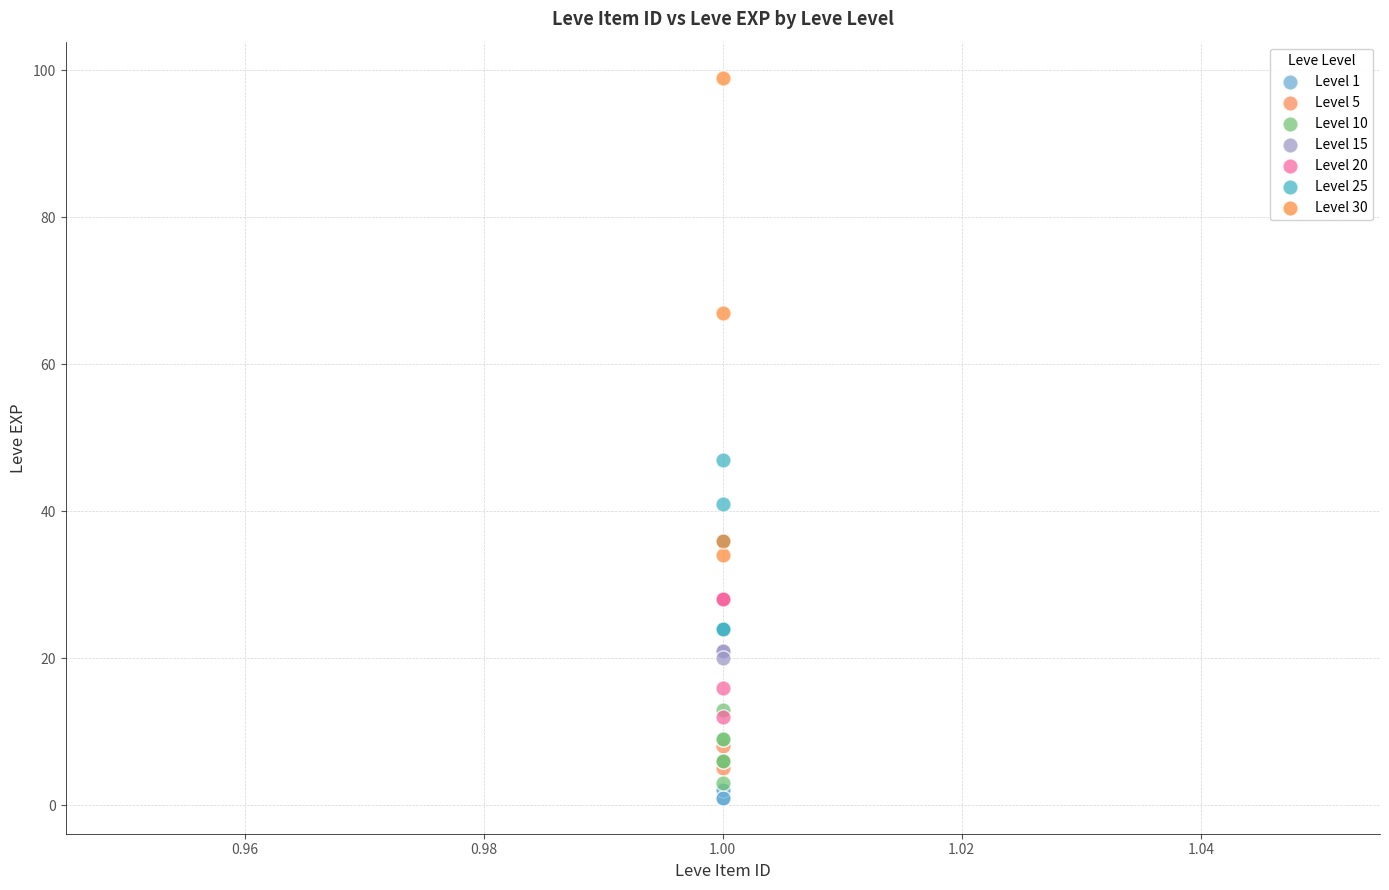

Which series contains the lowest Y value?

Level 1